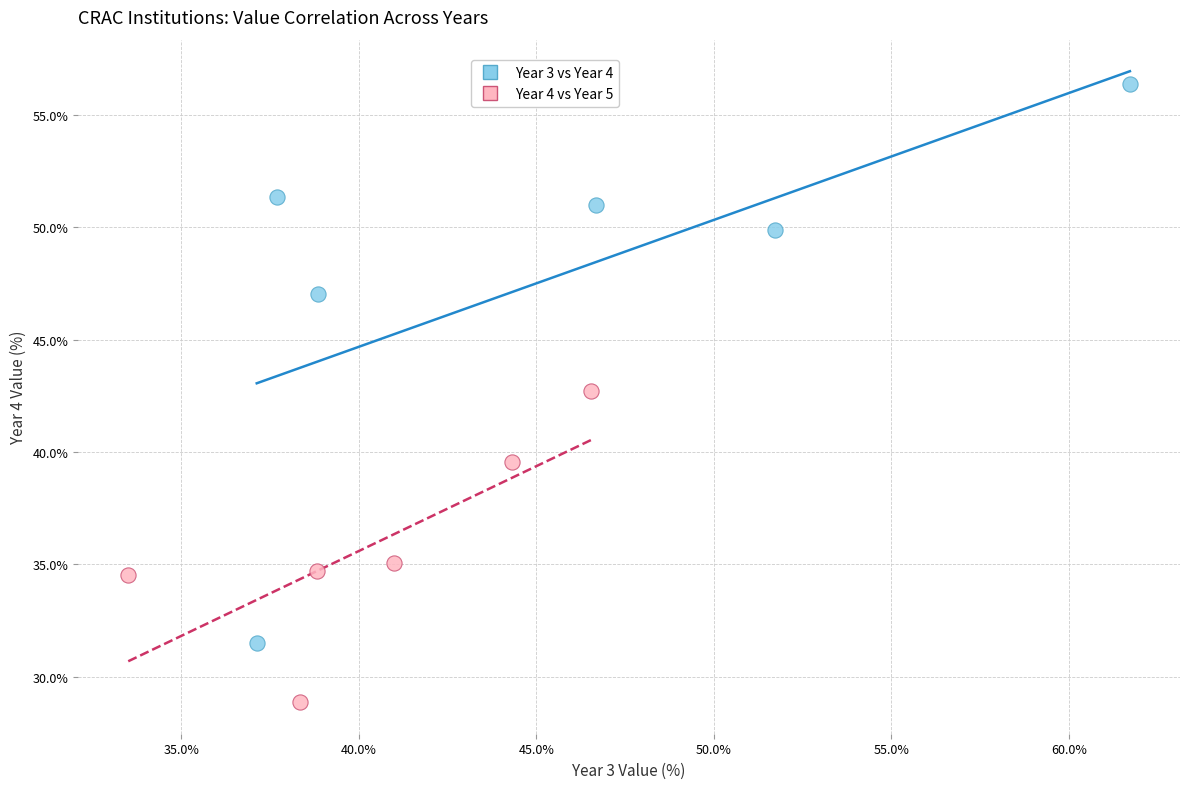

Which series contains the lowest Y value?

Year 4 vs Year 5